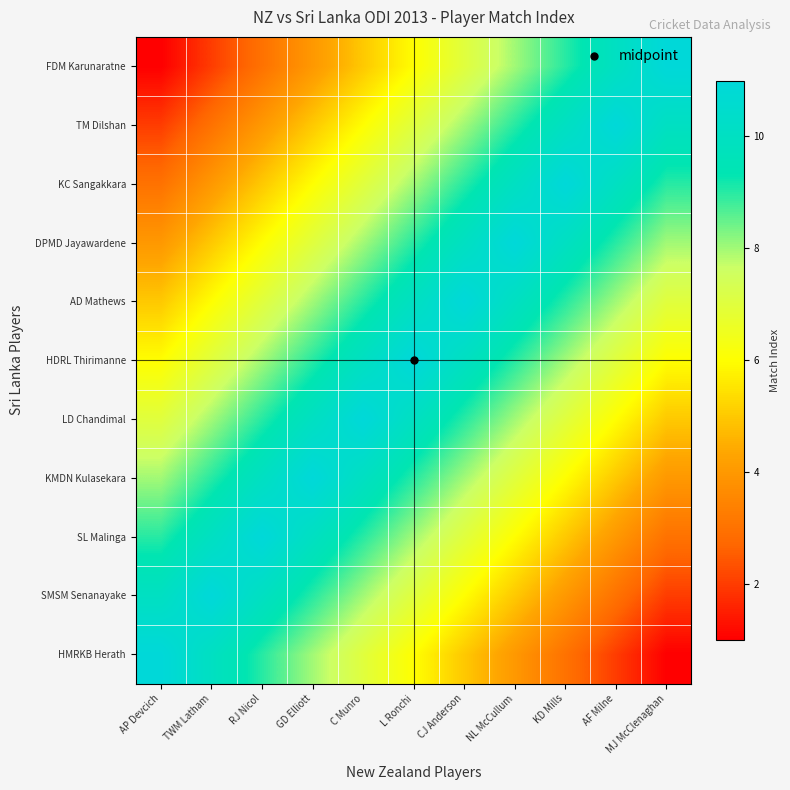

What is the difference between the highest and lowest values at AP Devcich?

10